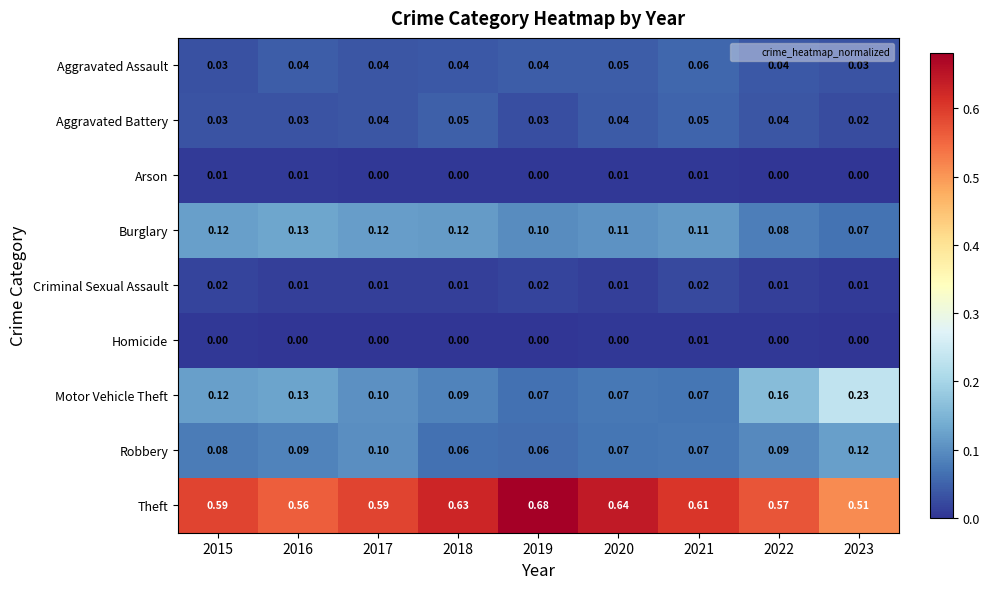

Which series changed the most between 2020 and 2021?

Theft